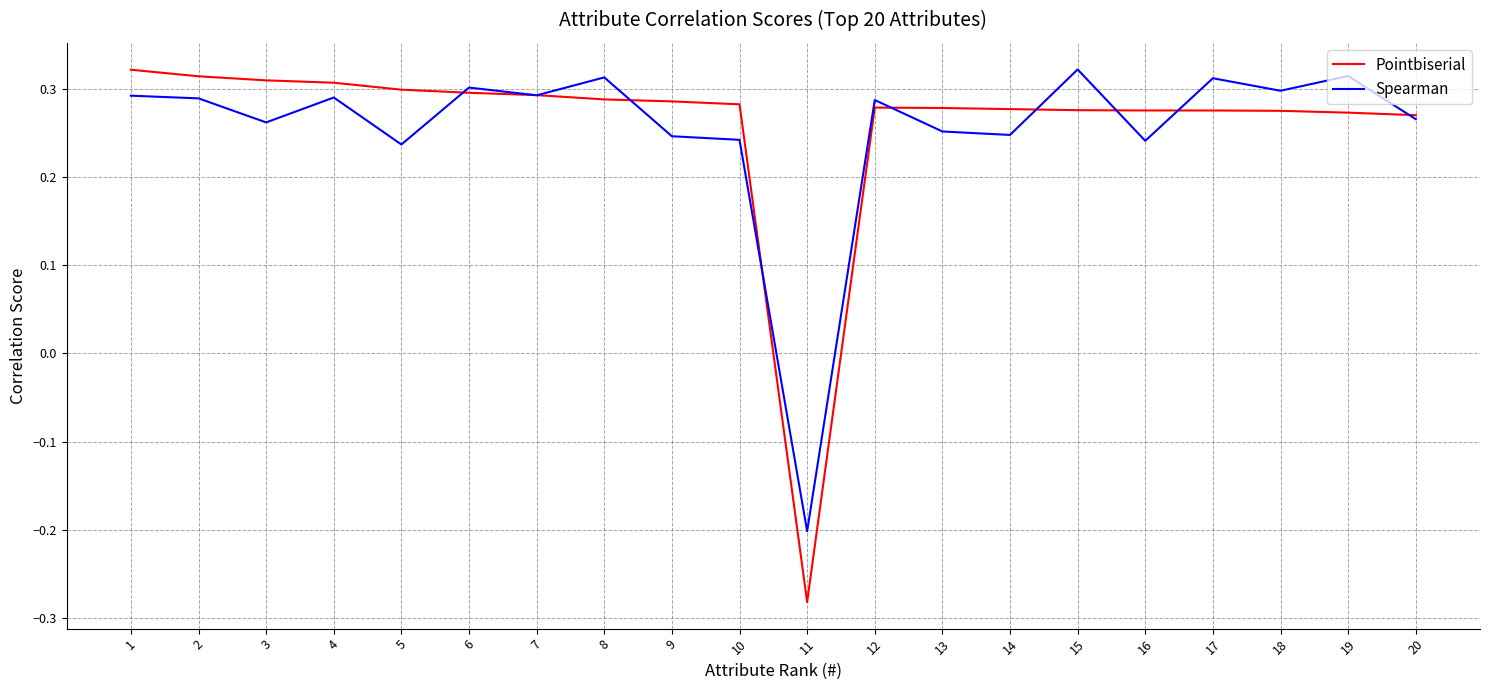

Where do Pointbiserial and Spearman first cross each other?

5 and 6